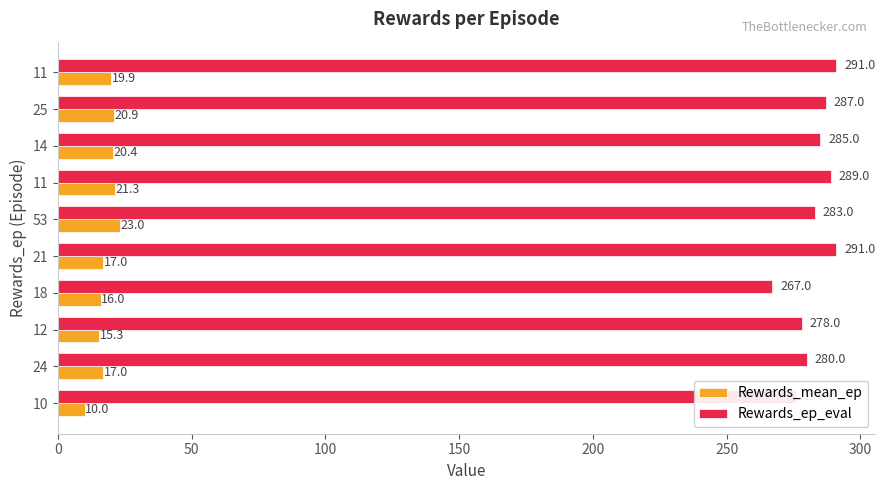

How many values in the Rewards_ep_eval series are below 285?

5